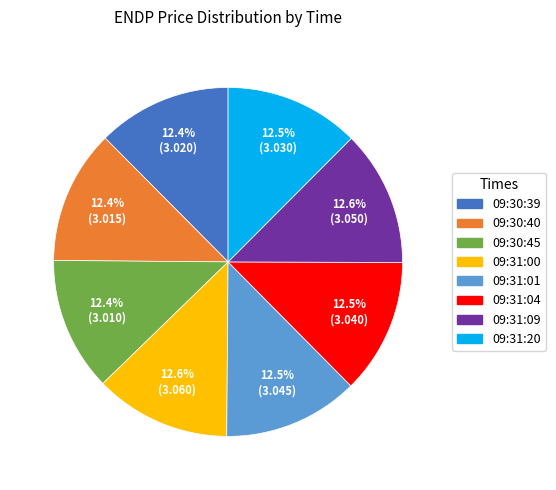

Do 09:31:00 and 09:31:01 together represent more than half of the pie?

No